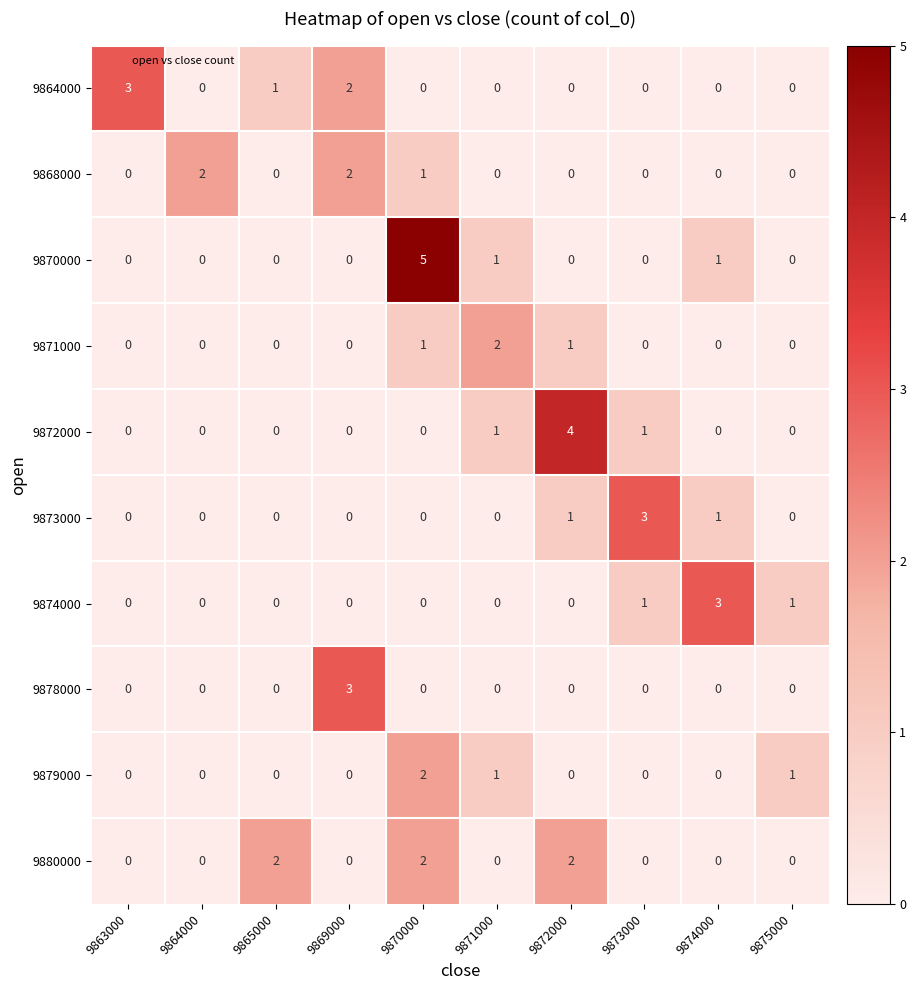

Which series changed the most between 9865000 and 9870000?

9870000